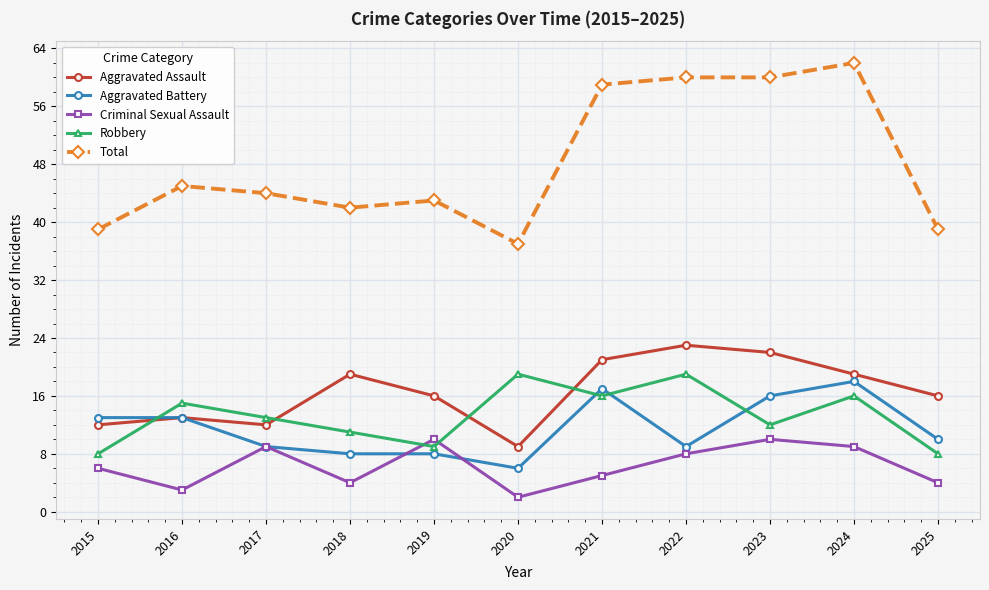

Which series ends up on top after the final intersection of Aggravated Battery and Robbery?

Aggravated Battery